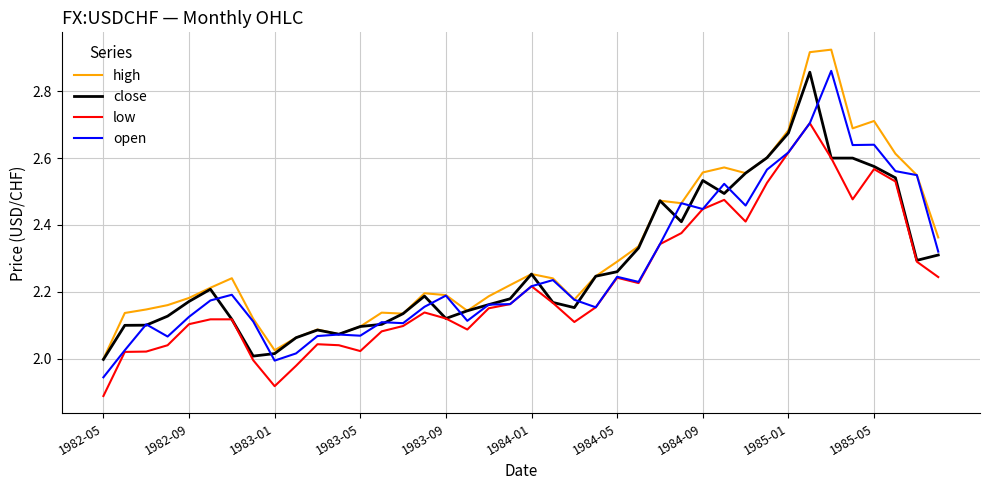

Which series has the largest total across all categories?

high